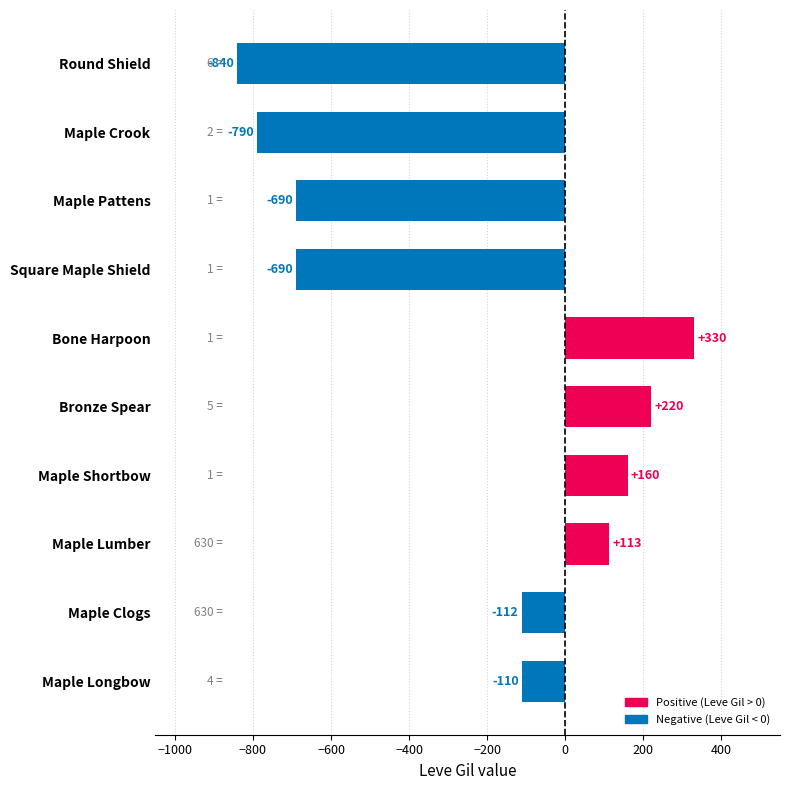

What is the average value?

-241